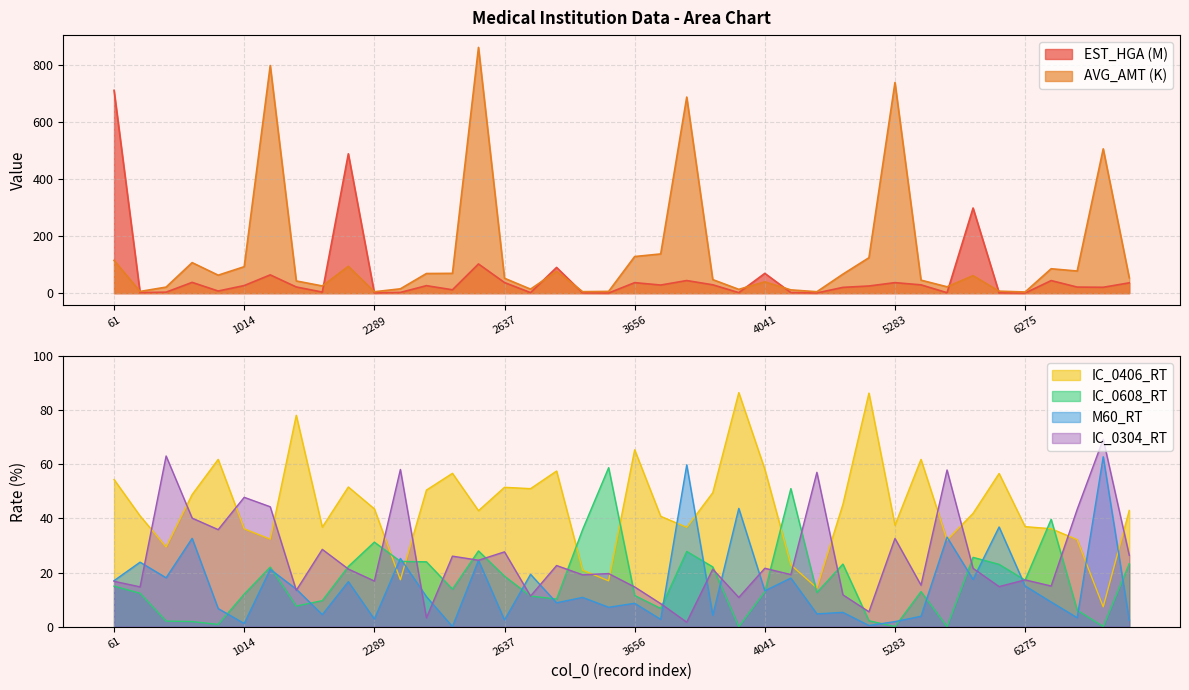

How many lines are shown in the chart?

6